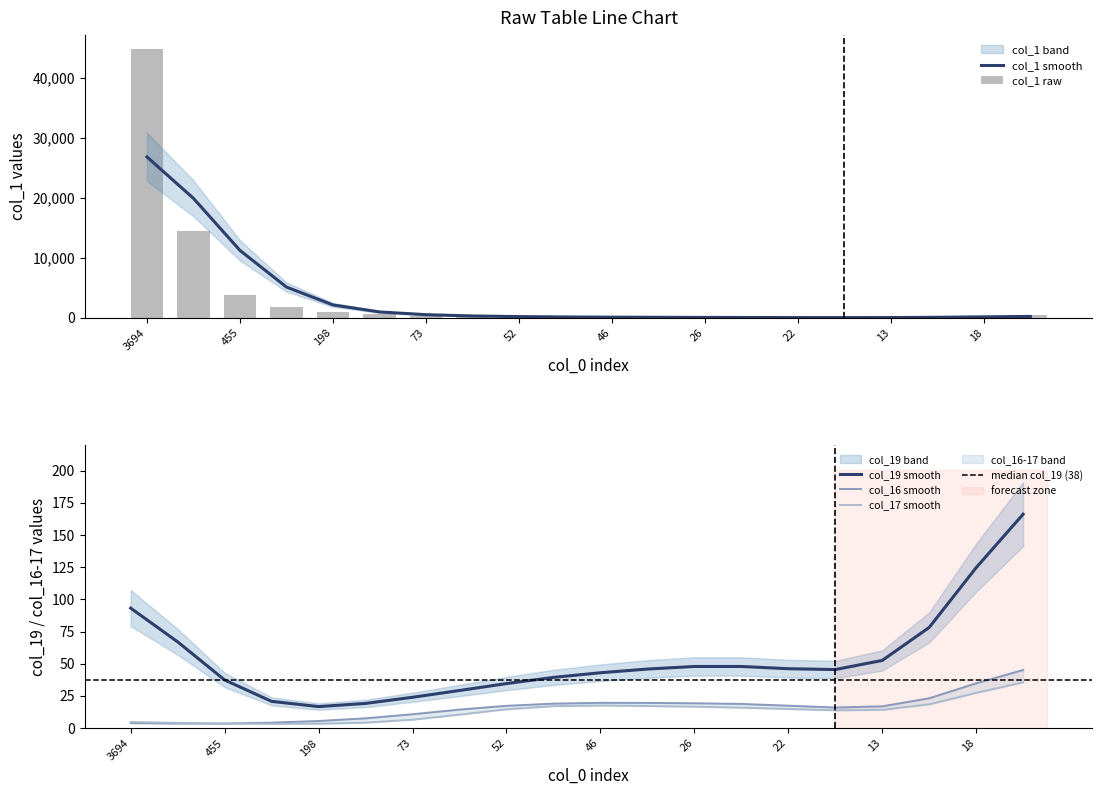

What is the highest value of the col_19 smooth series?

166.2